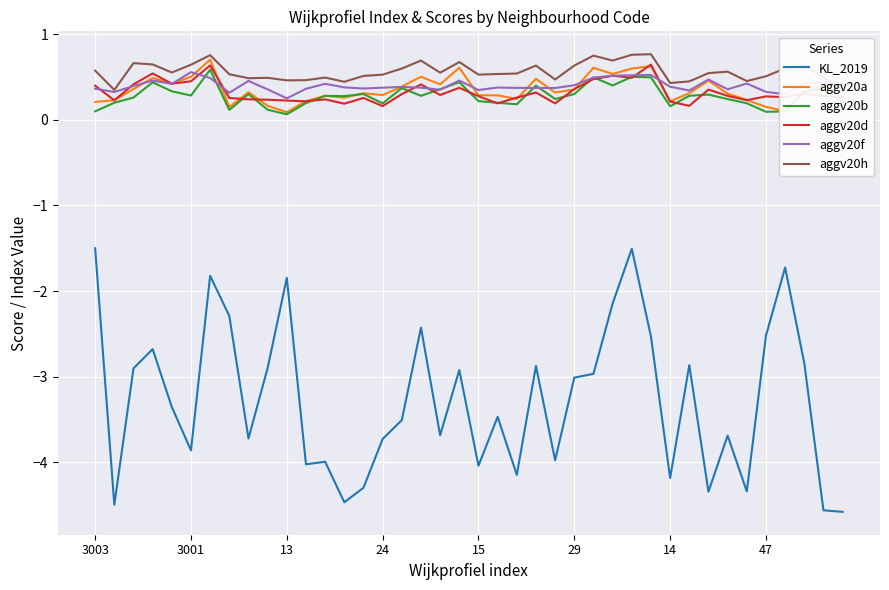

True or false: aggv20d and KL_2019 cross at least once.

False